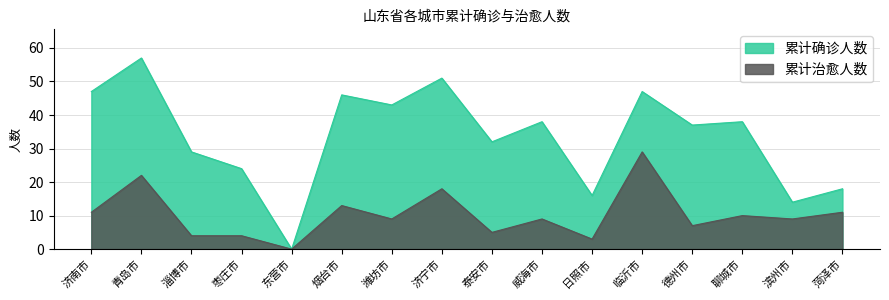

True or false: 累计确诊人数 has a value of 22 at 威海市.

False